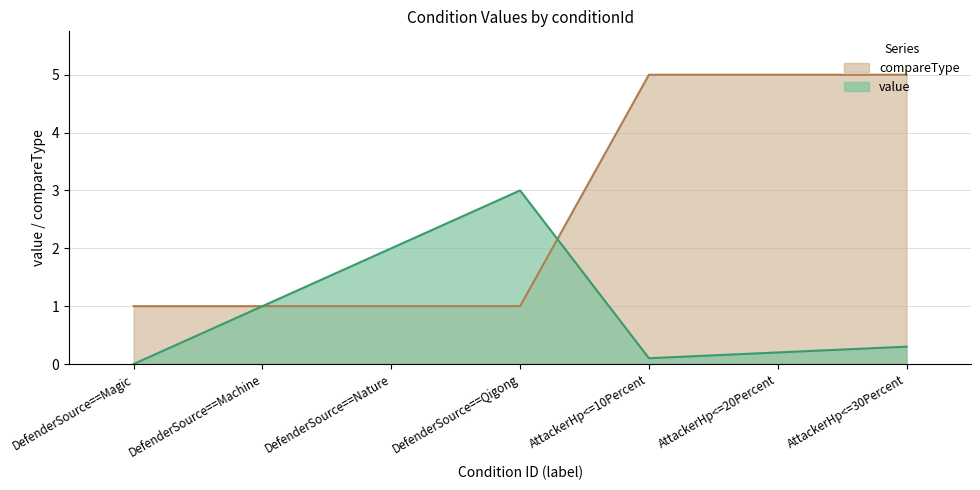

True or false: compareType has more than 1 points higher than both neighbors.

False